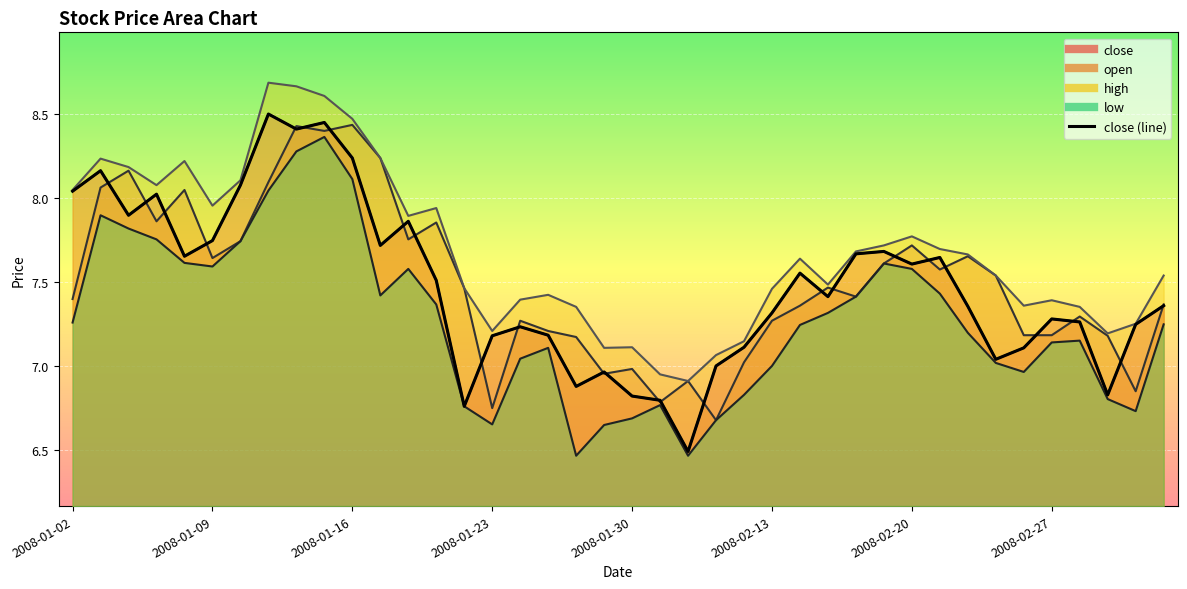

True or false: low and close intersect in this chart.

False